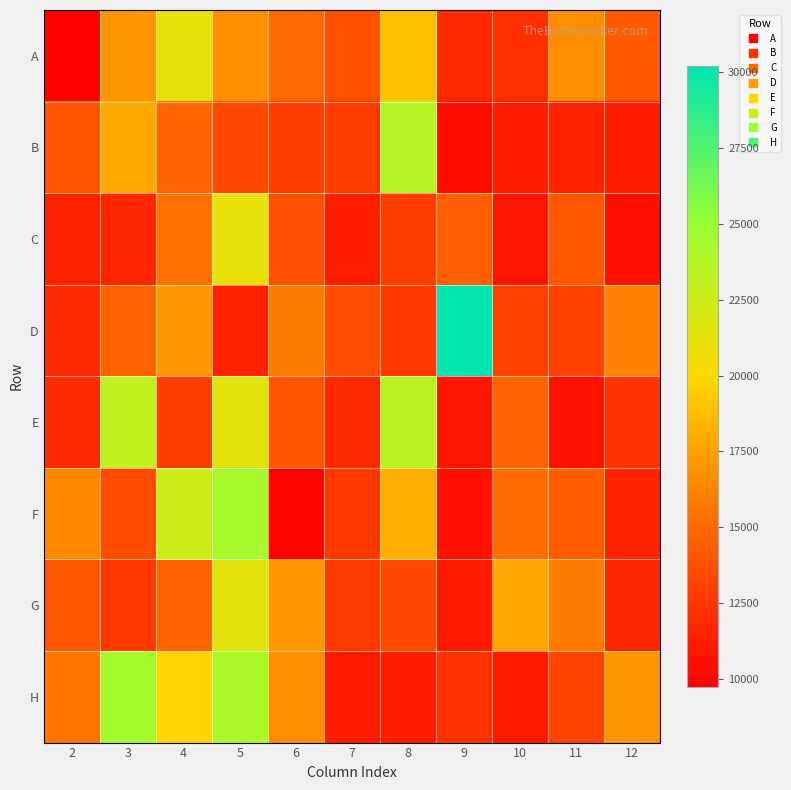

Which series has the largest total across all categories?

H